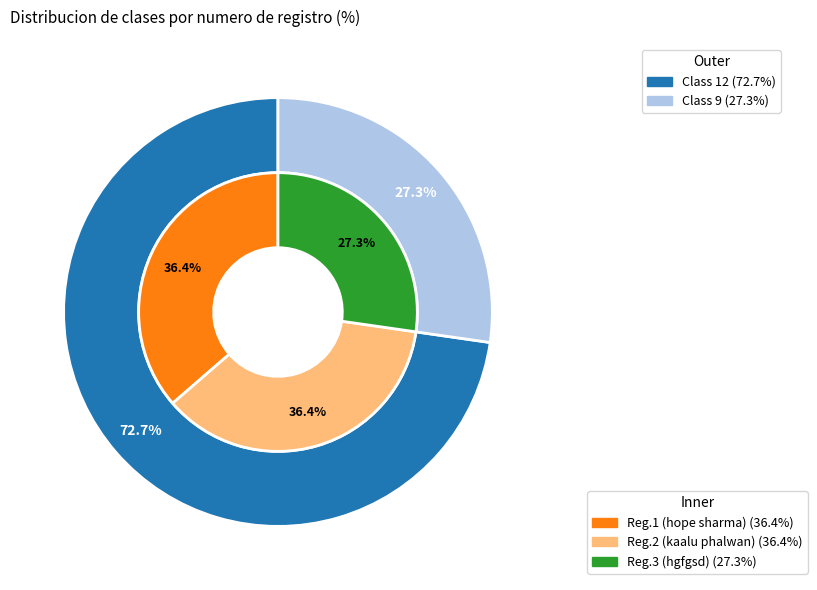

Rank the categories by value from lowest to highest.

3, 1, 2